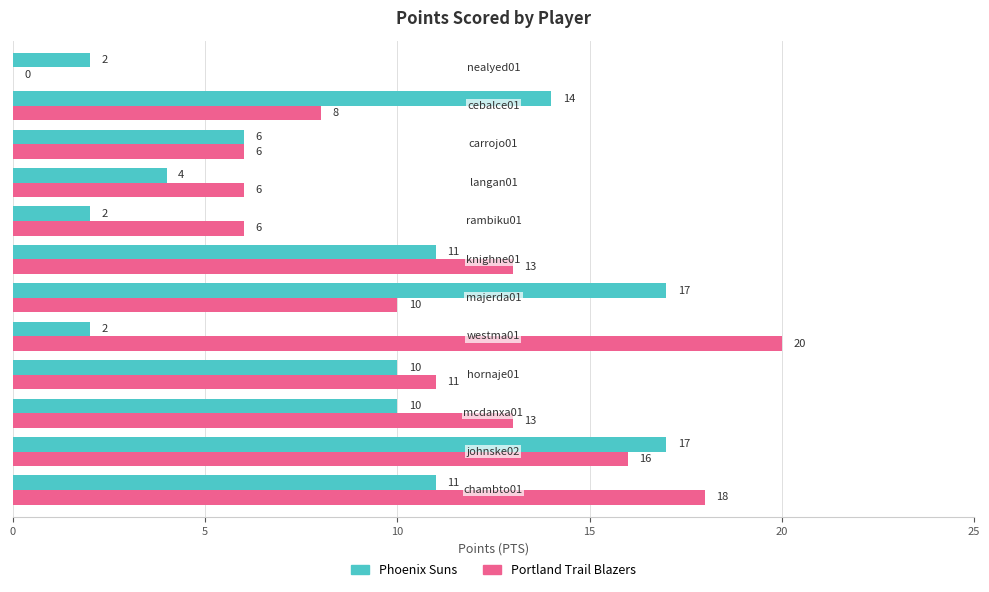

How many Portland Trail Blazers values are between 6 and 16?

9